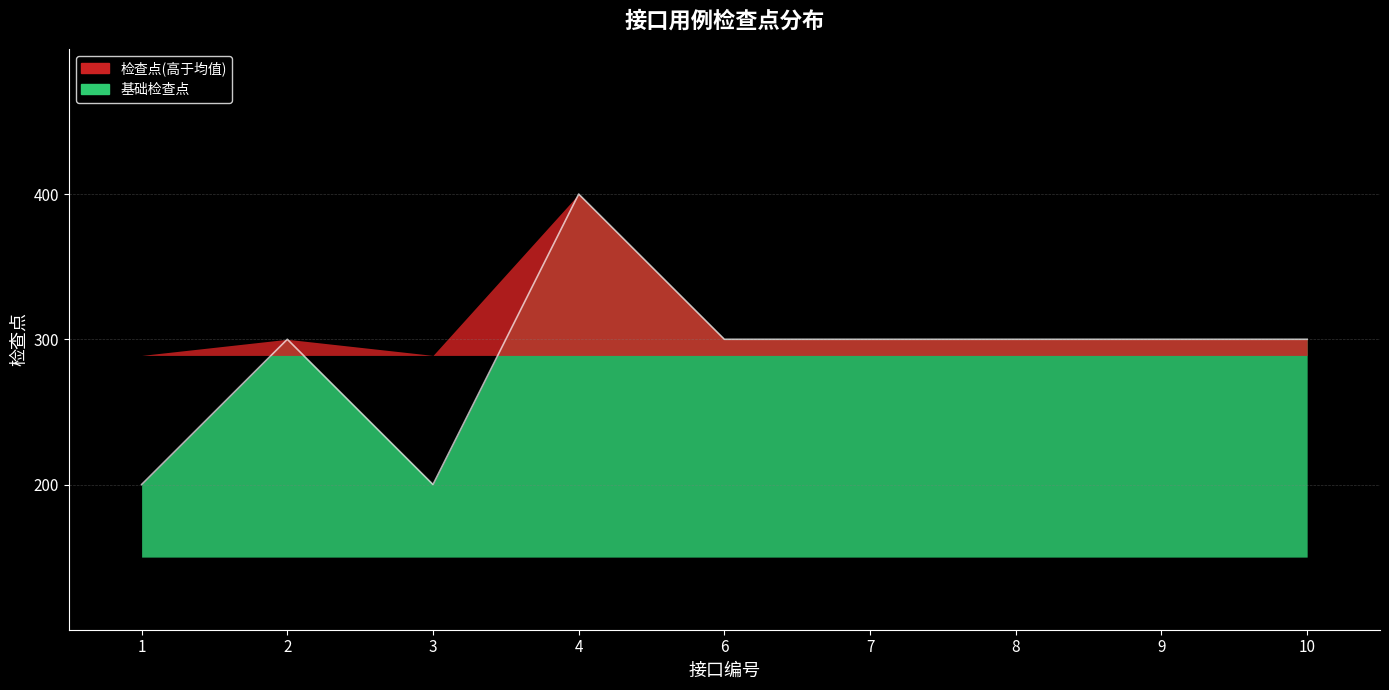

Which has a higher value, 2 or 7?

2